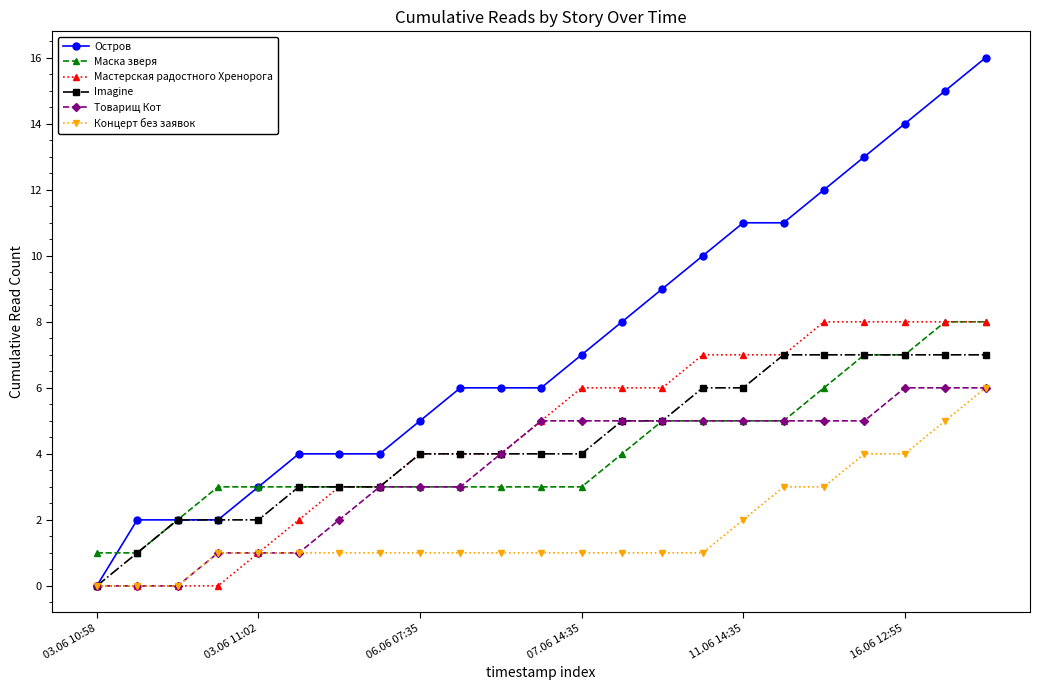

Which series has the largest total across all categories?

Остров